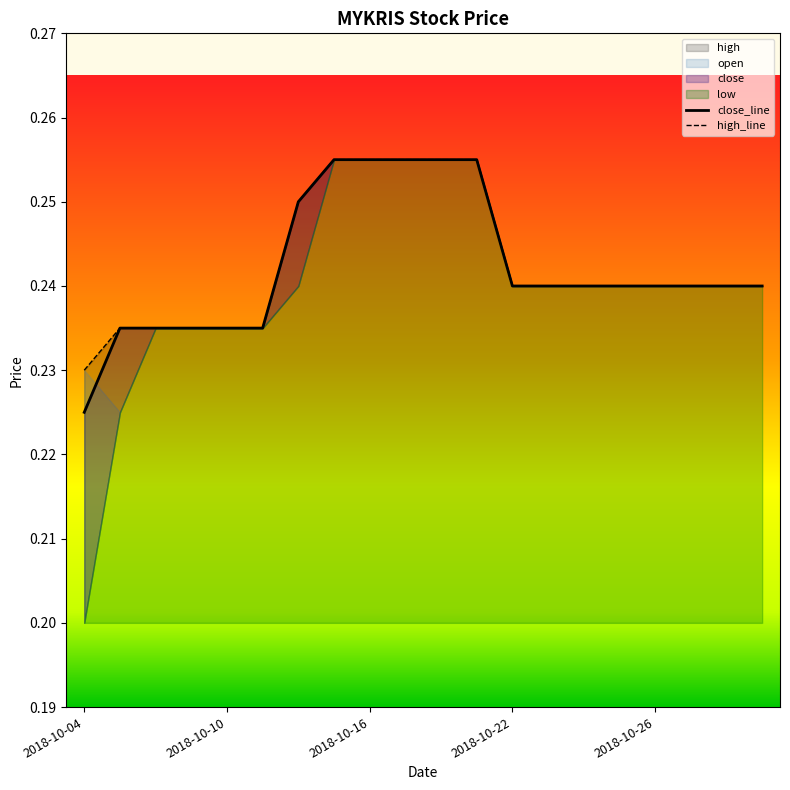

What is the smallest value displayed?

0.2